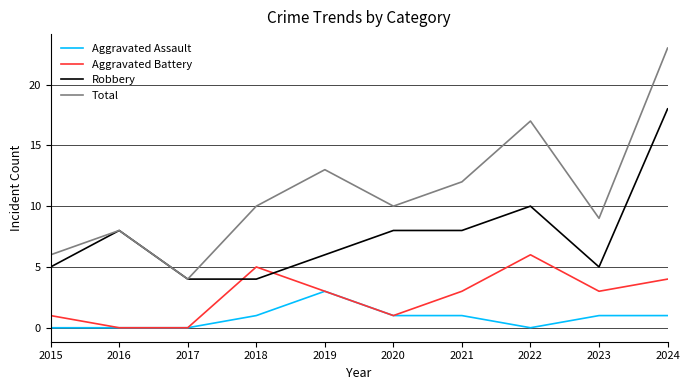

What are all the series names shown in the legend?

Aggravated Assault, Aggravated Battery, Robbery, Total